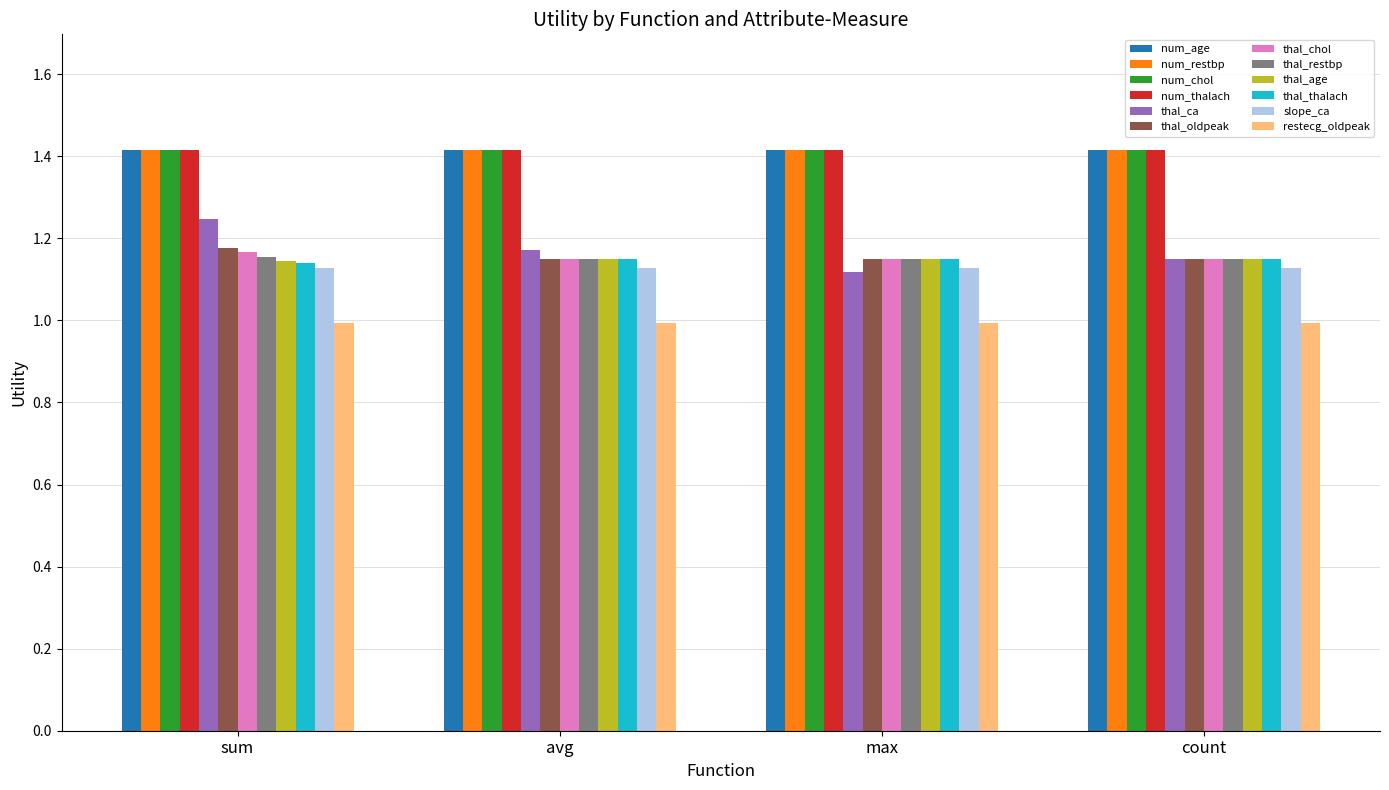

What is the maximum value shown in the chart?

1.4